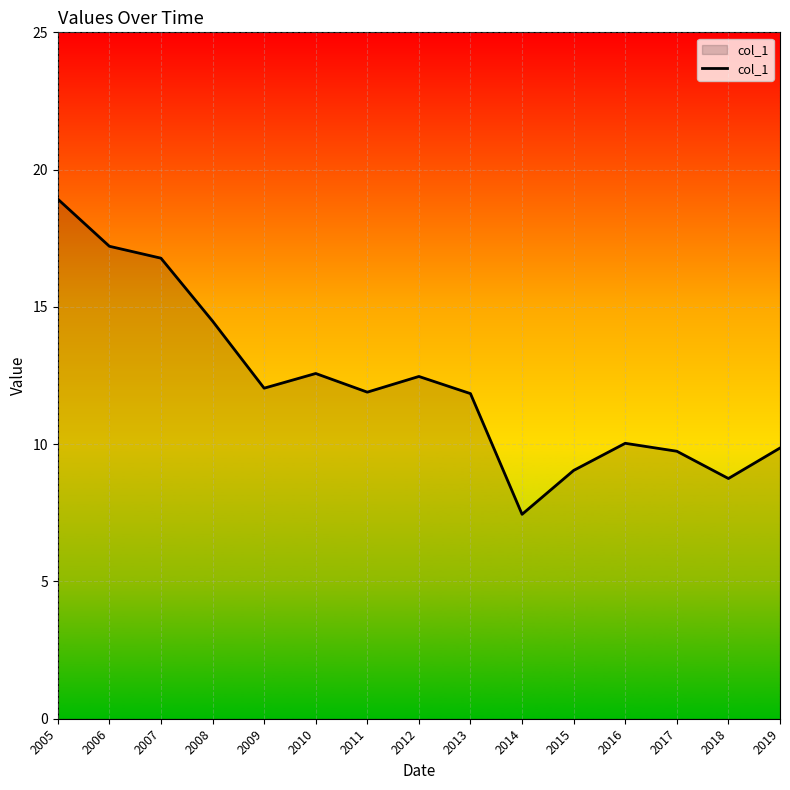

The value at 2010 is 7.4. True or false?

False